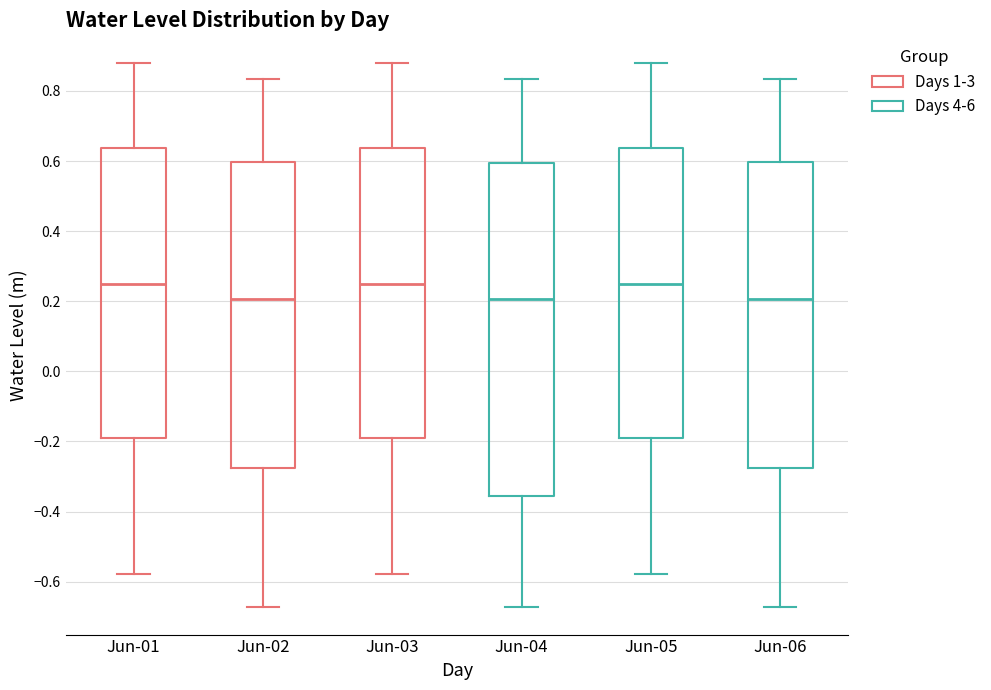

Reading left to right, read every box against the y-axis: the position of its median line, the range the box covers, and the ends of its whiskers. The values are not printed on the chart, so give them approximately, as read against the axis.

Jun-01: median 0.24, box -0.18 to 0.64, whiskers -0.58 to 0.88
Jun-02: median 0.20, box -0.28 to 0.60, whiskers -0.68 to 0.84
Jun-03: median 0.24, box -0.18 to 0.64, whiskers -0.58 to 0.88
Jun-04: median 0.20, box -0.36 to 0.60, whiskers -0.68 to 0.84
Jun-05: median 0.24, box -0.18 to 0.64, whiskers -0.58 to 0.88
Jun-06: median 0.20, box -0.28 to 0.60, whiskers -0.68 to 0.84